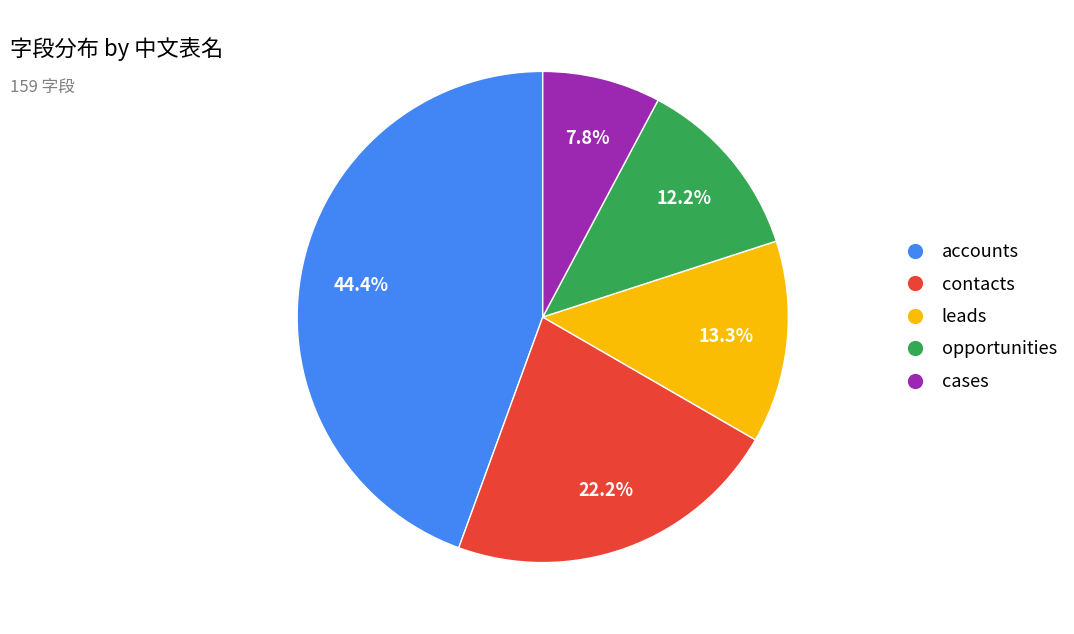

Which has a higher value, contacts or accounts?

accounts